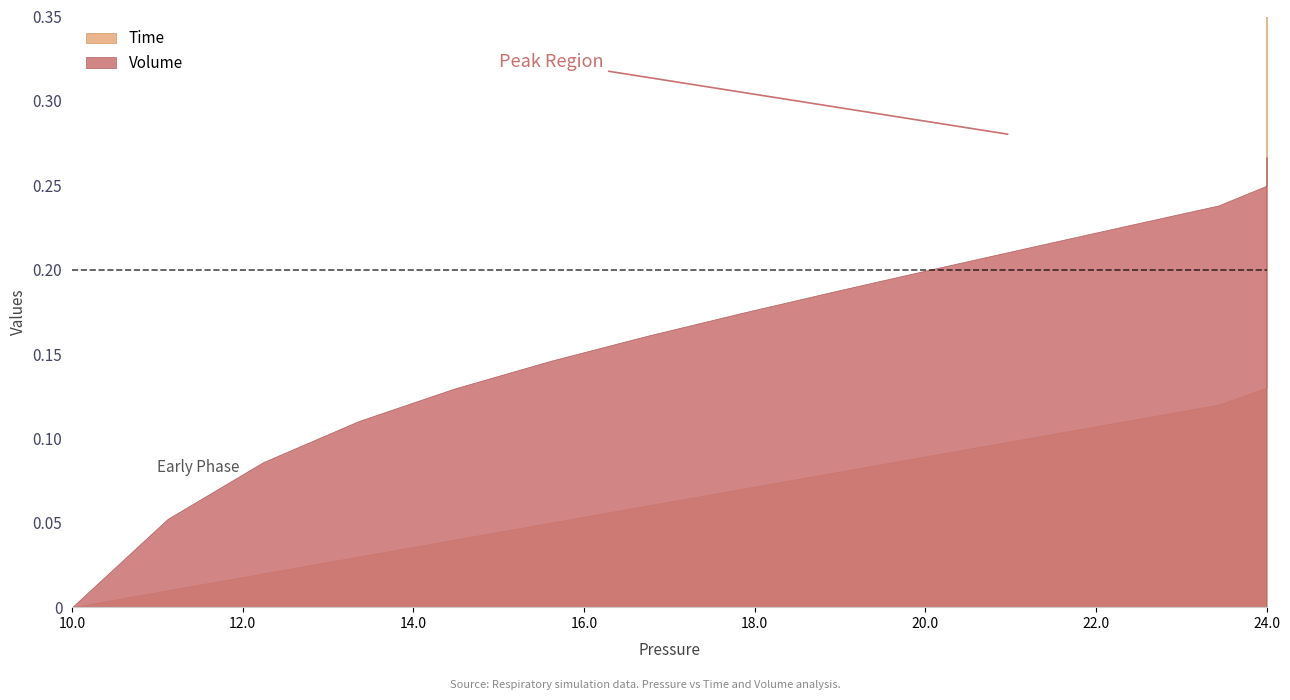

How many positive values does the Time series have?

39